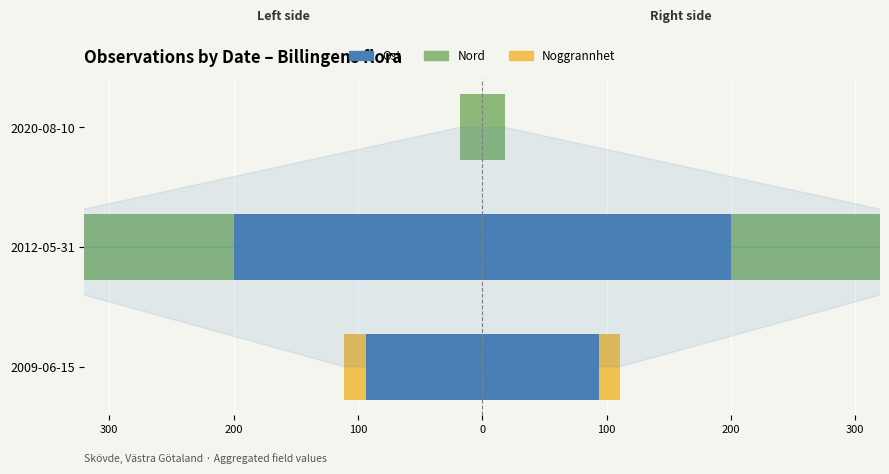

What is the value of the Ost bar at the 1st from the left?

-93.9